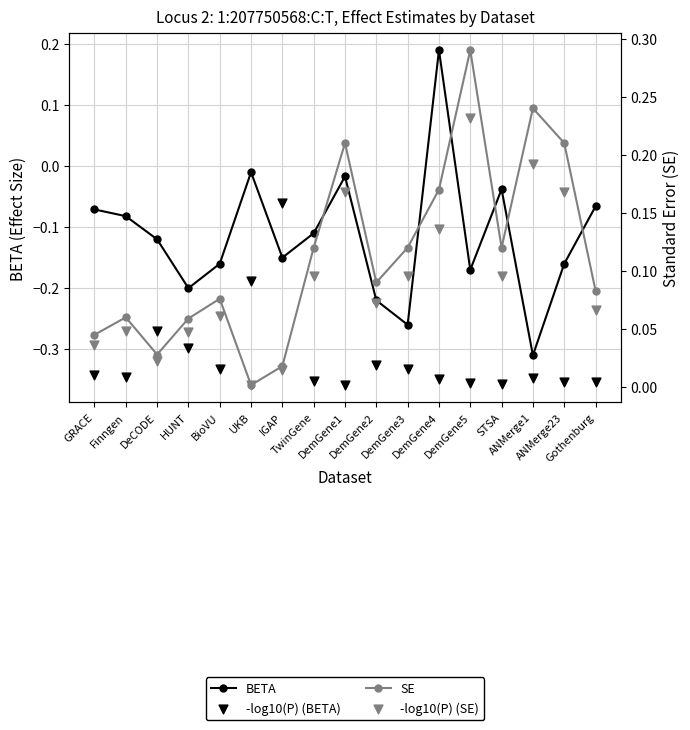

What is the total value across all series at UKB?

-0.2